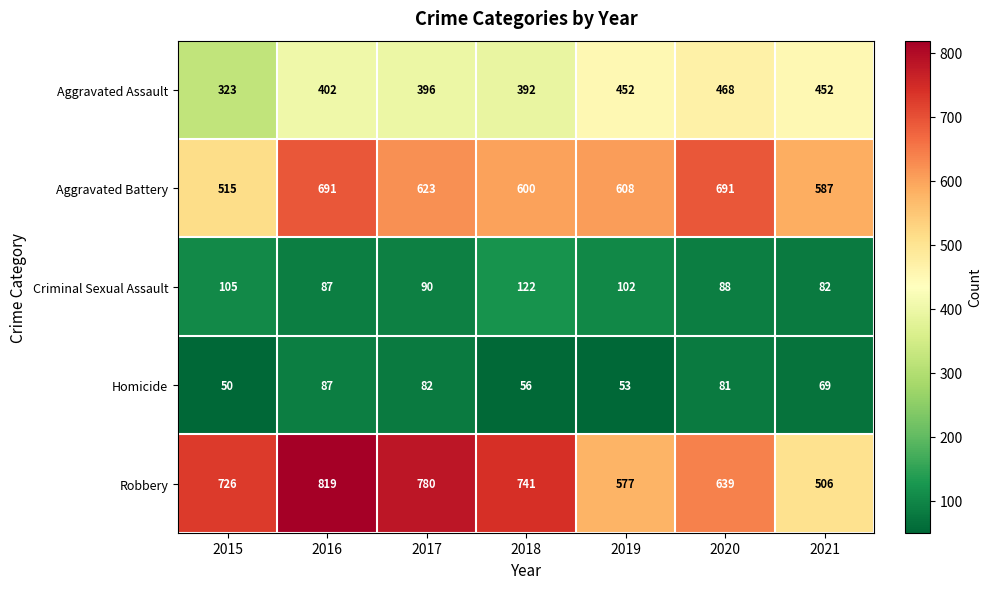

Rank the series by their maximum value, from lowest to highest.

Homicide, Criminal Sexual Assault, Aggravated Assault, Aggravated Battery, Robbery